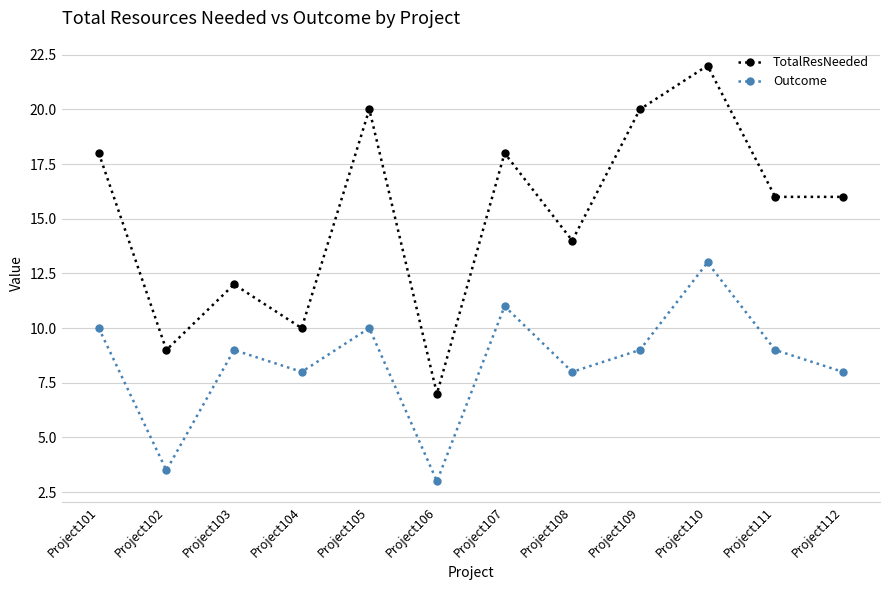

True or false: TotalResNeeded and Outcome intersect in this chart.

False